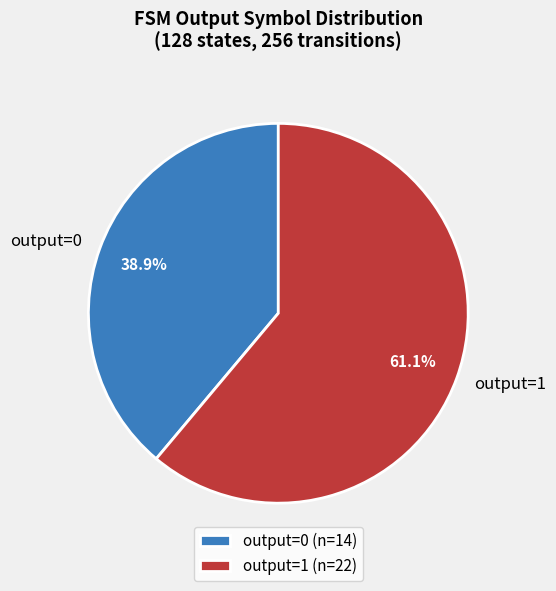

What percentage is NOT represented by output=1?

38.9%